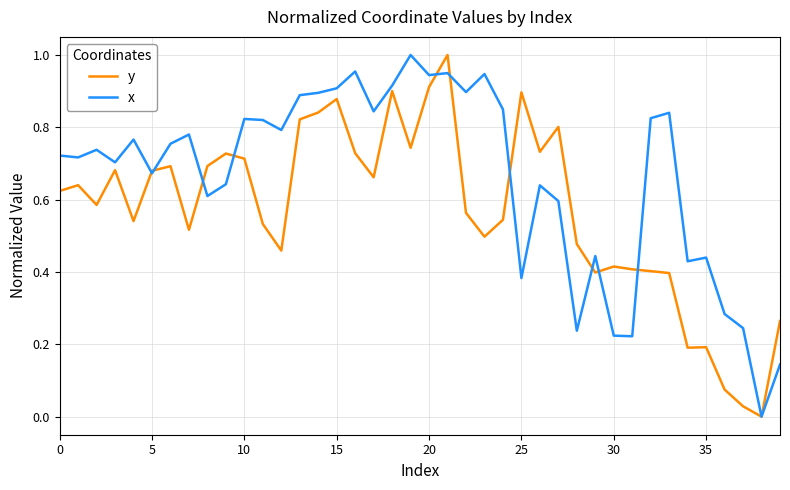

Which series has the largest total across all categories?

x